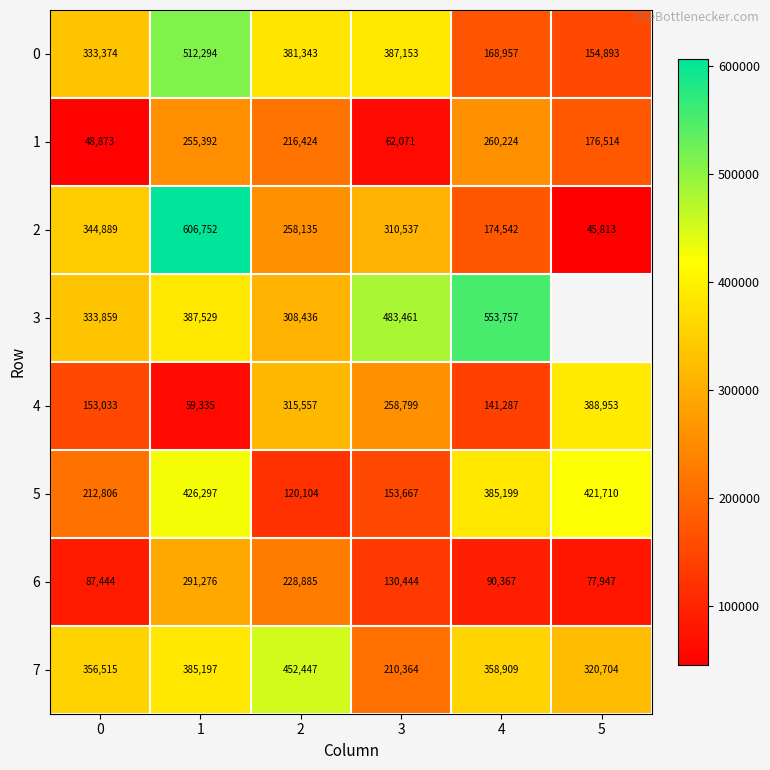

Between 2 and 3, which series saw the biggest shift?

7